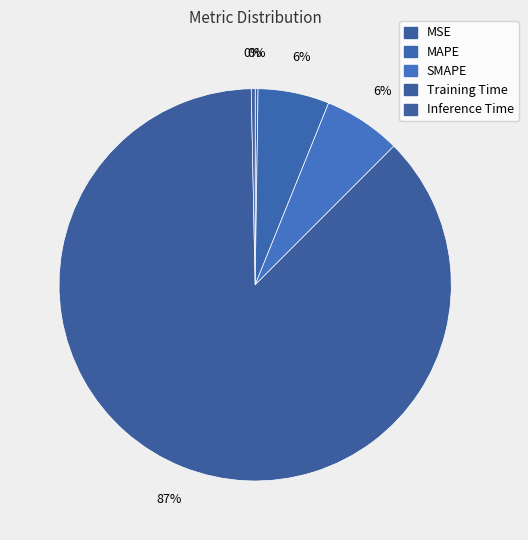

What percentage is the Training Time slice, to the nearest percent?

87%